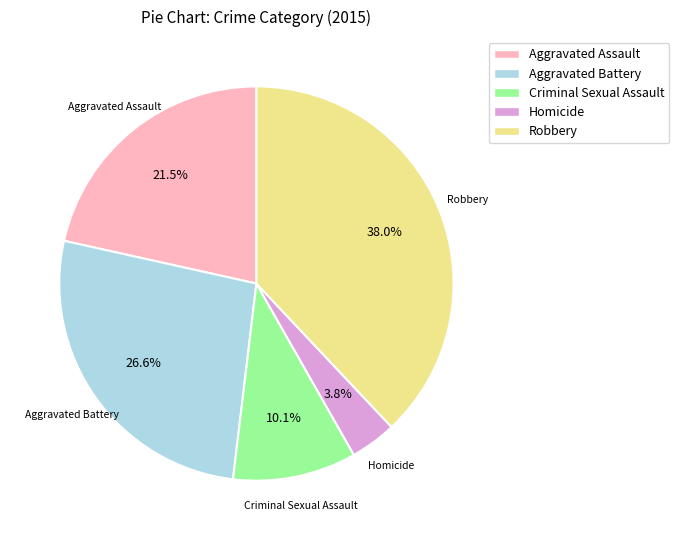

To the nearest percent, what is the combined percentage of Criminal Sexual Assault and Homicide?

14%